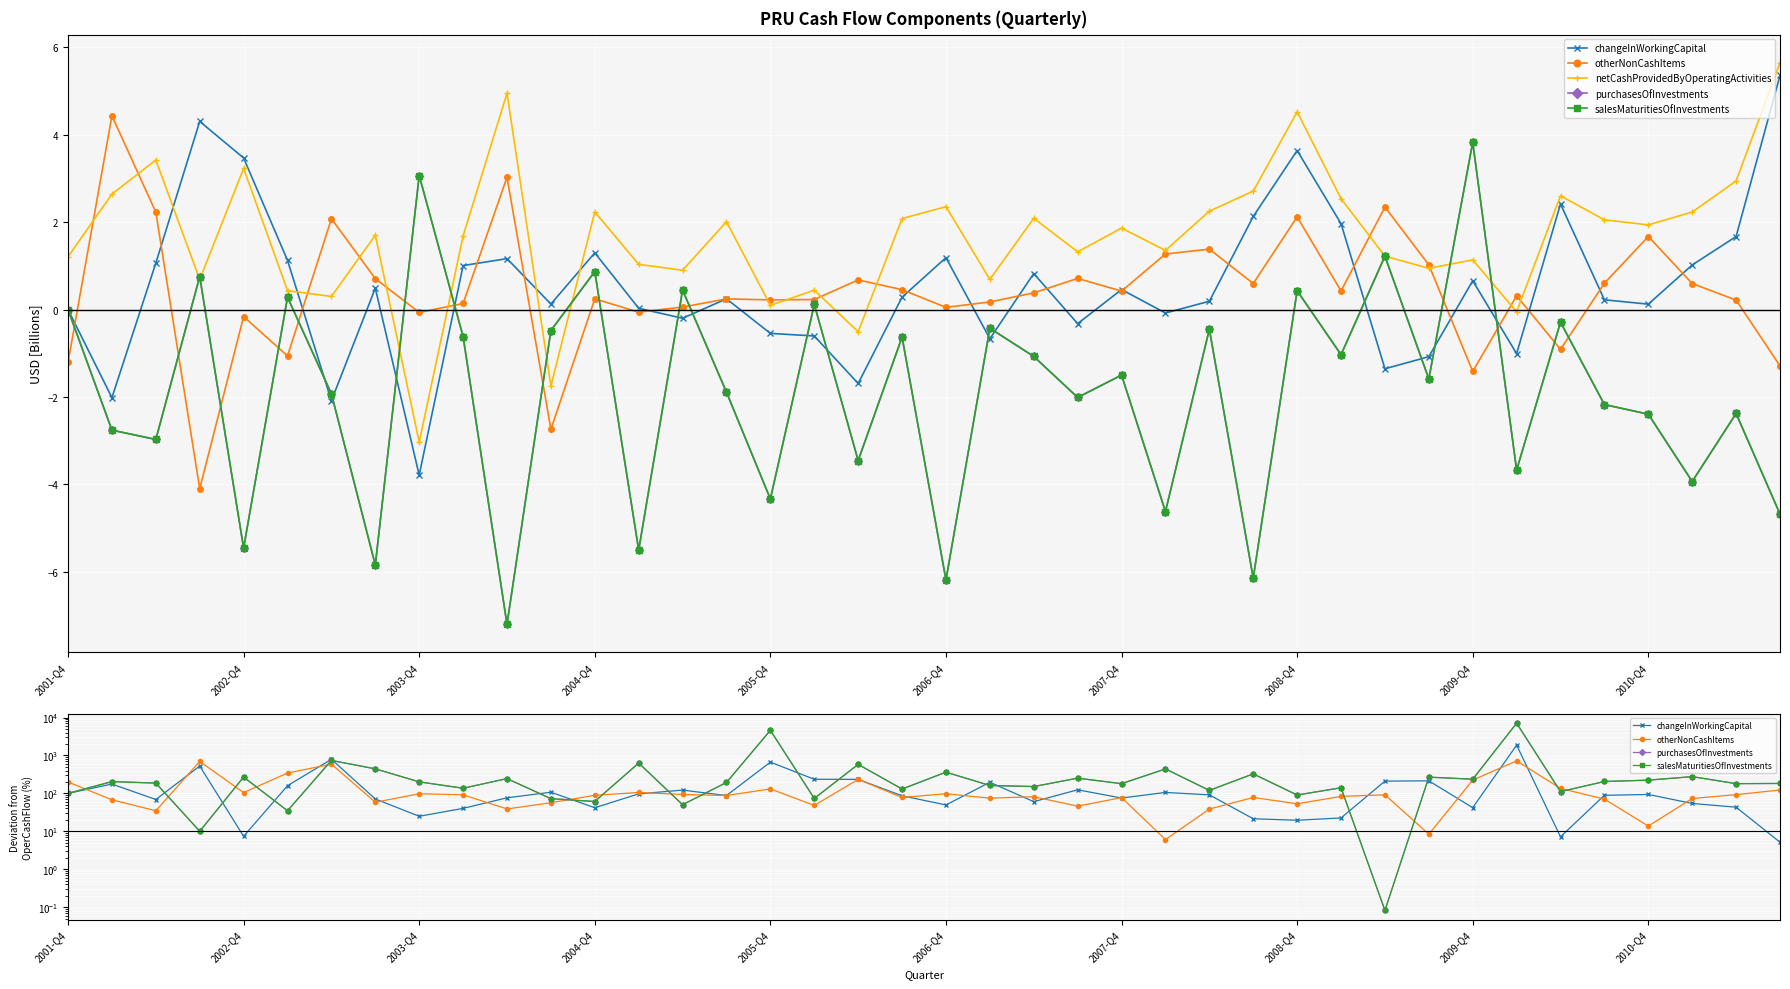

What is the sum of the salesMaturitiesOfInvestments values at 33 and 14?

7146.4